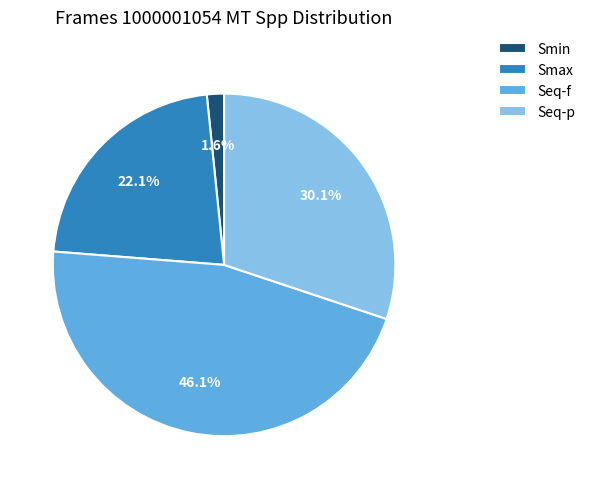

Is it true that Smax is 22% of the pie?

True